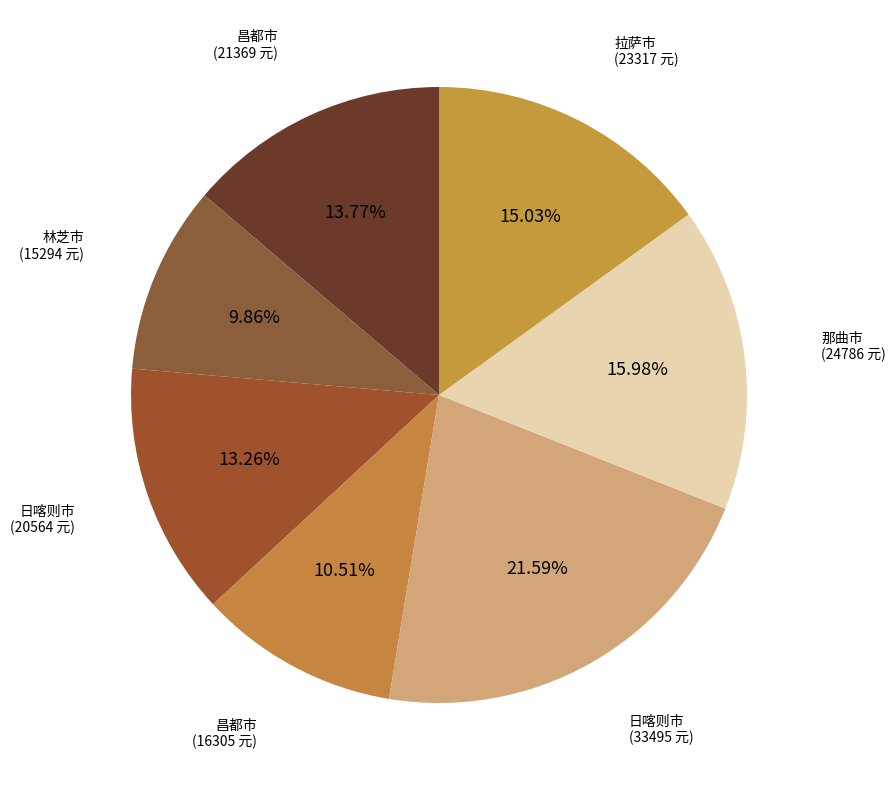

Which category has the biggest portion of the pie?

日喀则市 (33495 元)